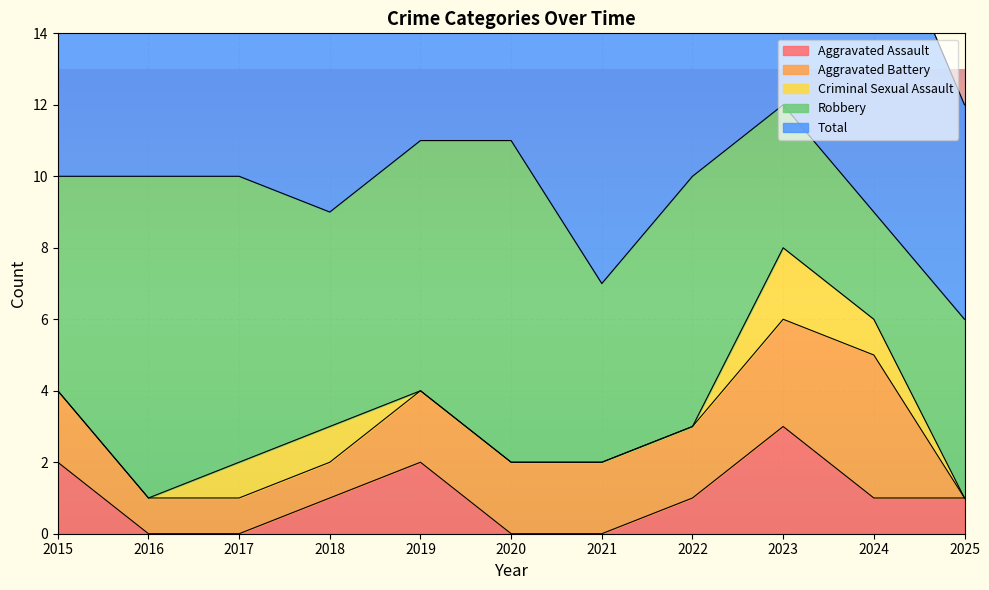

What is the minimum value for Robbery?

3